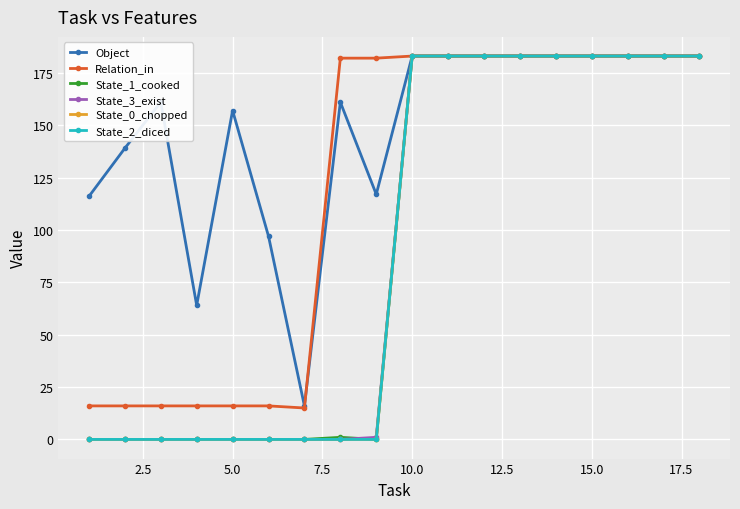

Does the chart have visible grid lines?

Yes